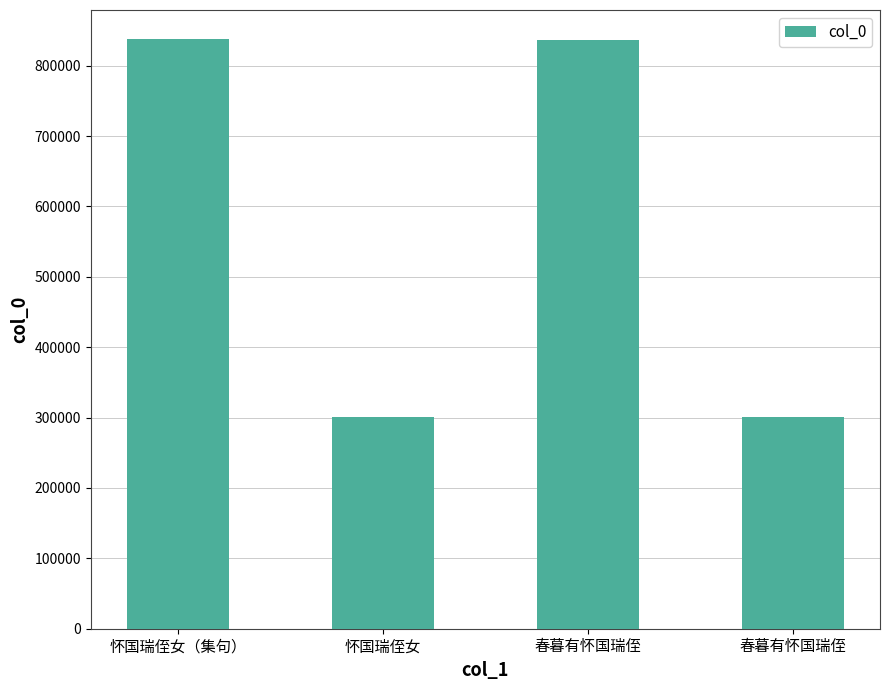

What is the change in value from 怀国瑞侄女（集句） to 春暮有怀国瑞侄?

-535889